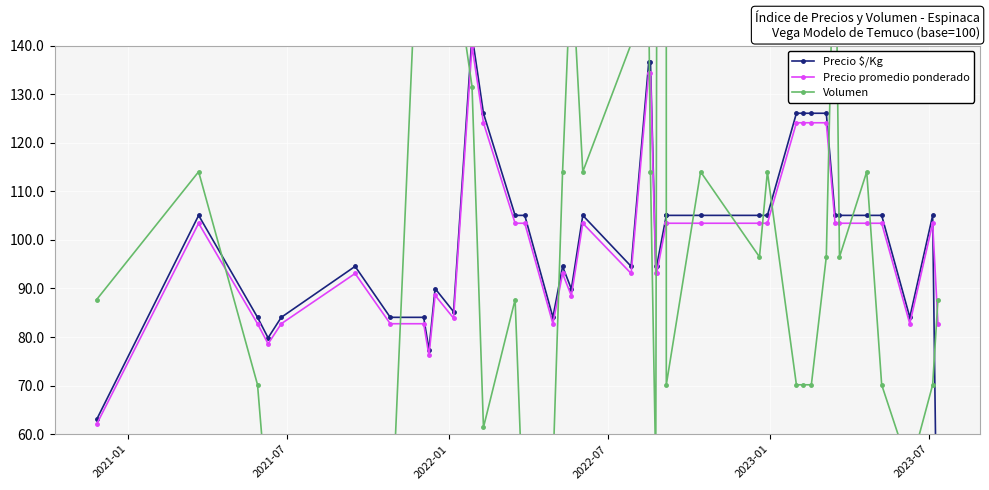

At how many categories does at least one series exceed 185?

2